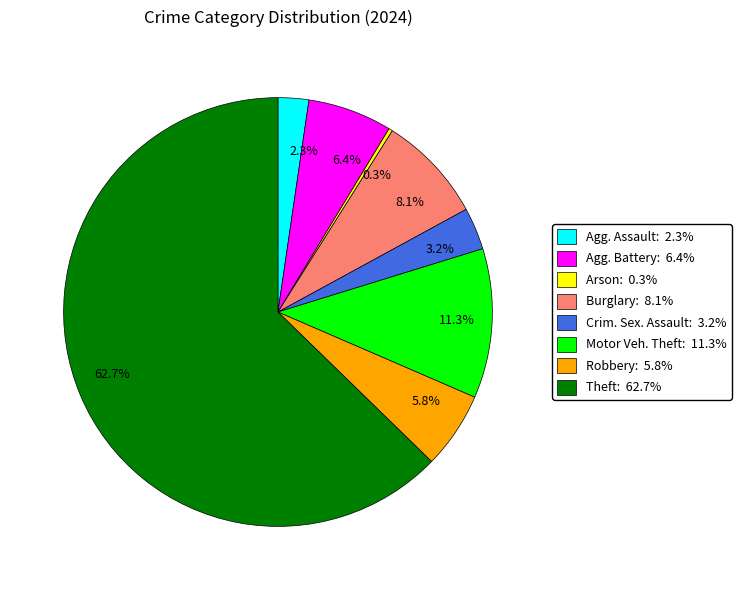

Is there any slice that represents more than half of the pie?

Yes